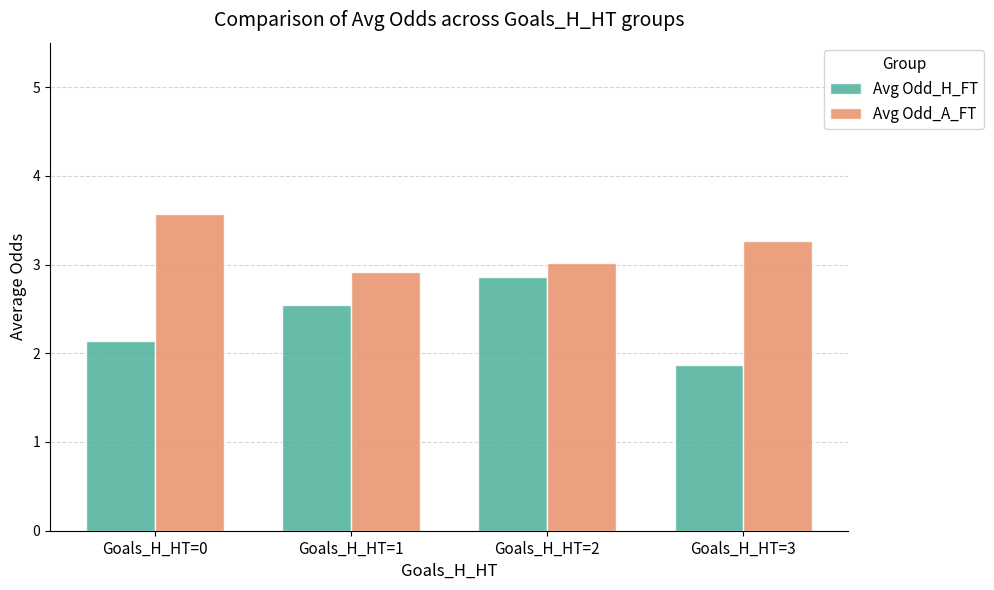

What value does the Avg Odd_H_FT series have at Goals_H_HT=3?

1.9